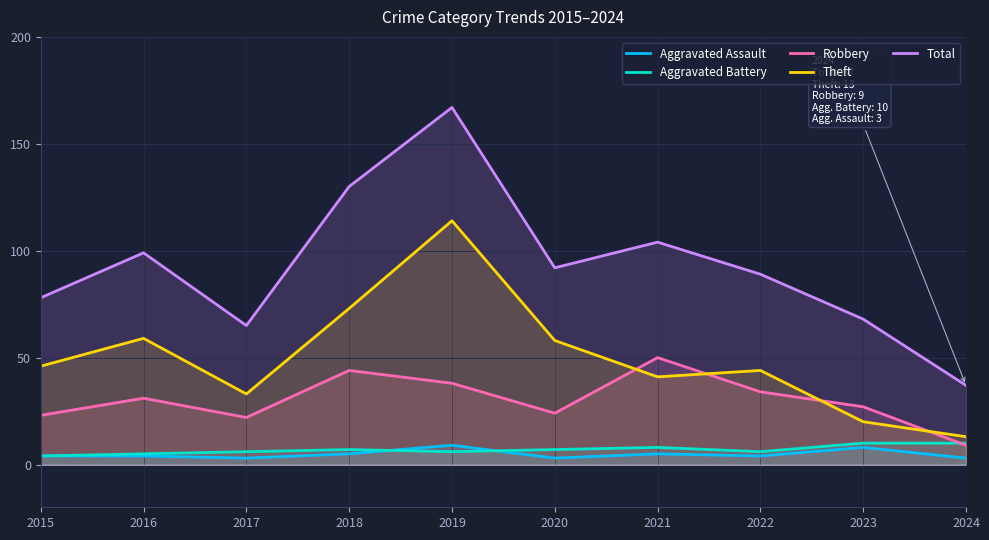

List the labels in order of Theft value, smallest first.

2024, 2023, 2017, 2021, 2022, 2015, 2020, 2016, 2018, 2019